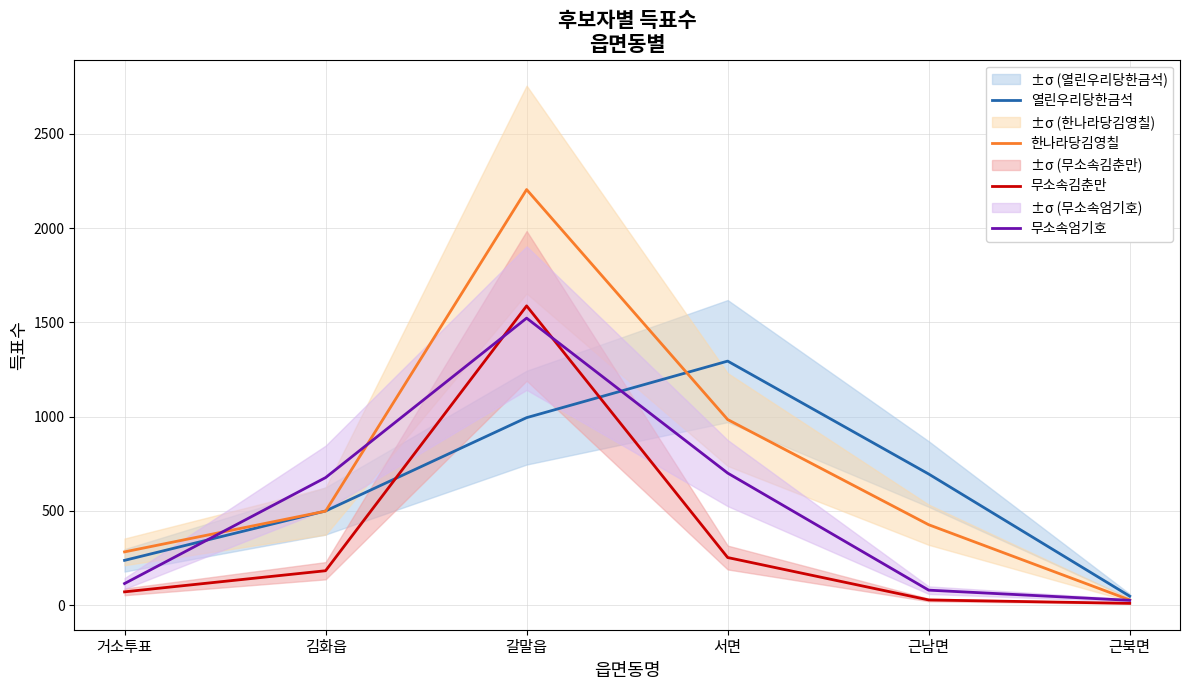

Reading right to left, list all the values displayed in this chart.

열린우리당한금석: 48	696	1295	995	500	238
한나라당김영칠: 28	427	985	2205	499	283
무소속김춘만: 10	28	253	1588	183	71
무소속엄기호: 26	80	701	1523	677	115